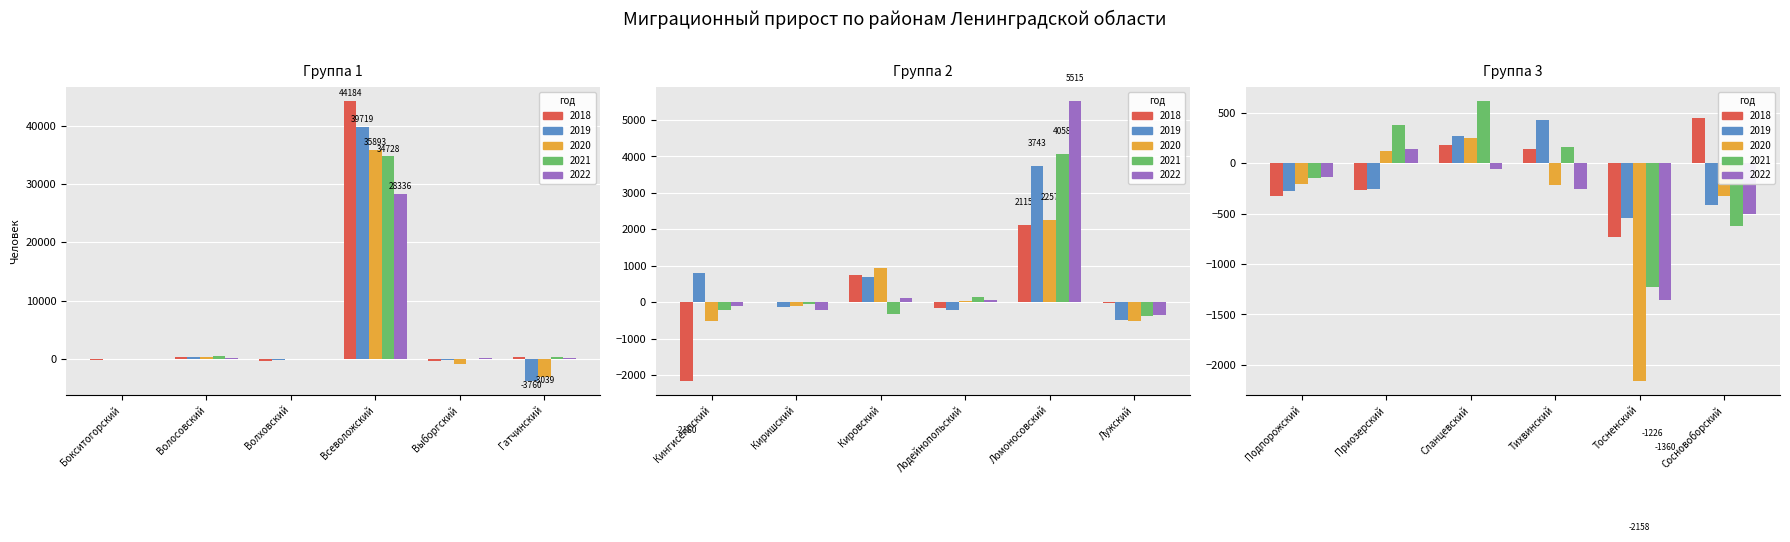

What is the smallest value displayed?

-3760